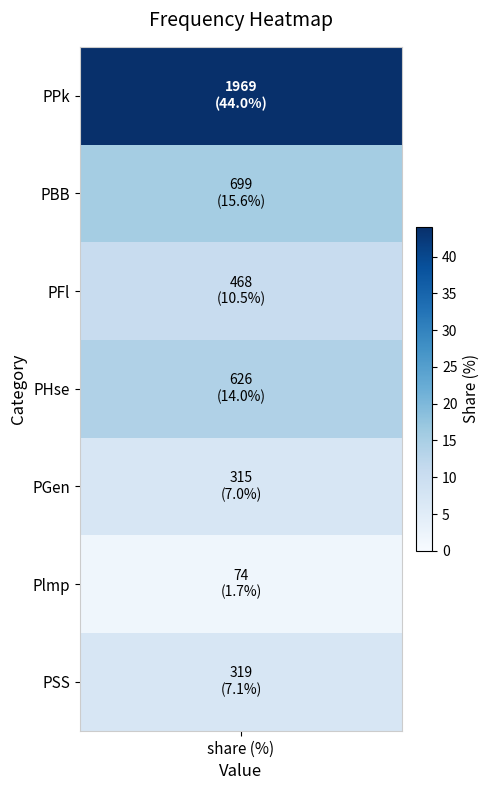

What is the ratio of the value at PFl to the value at PPk?

0.2